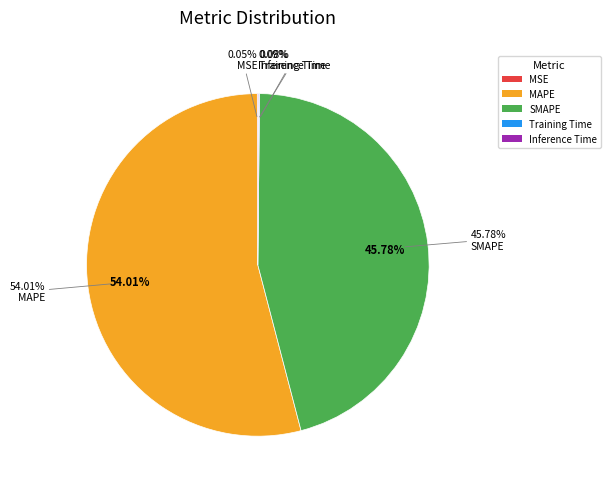

How many segments does this pie chart have?

5